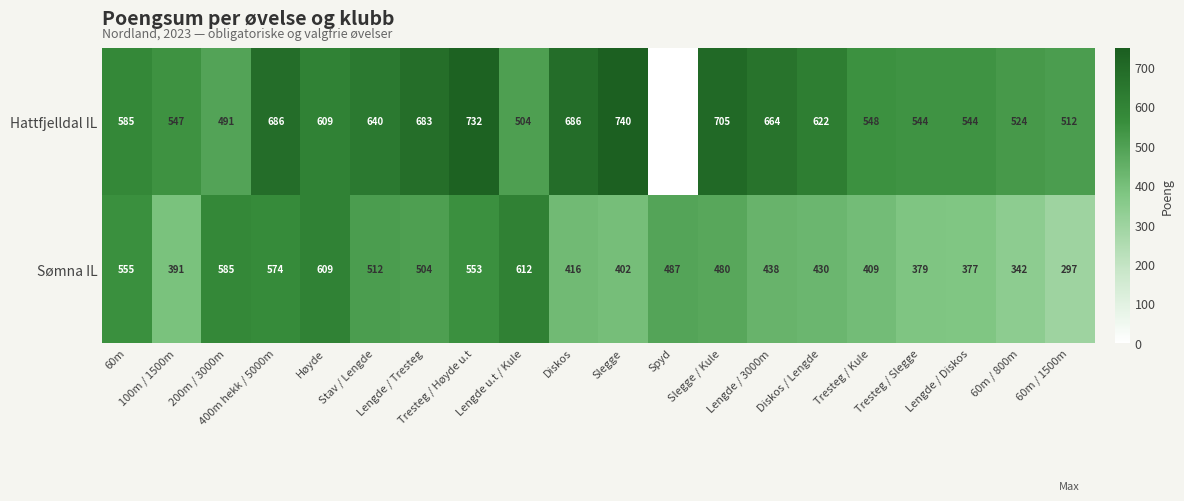

What is the maximum value for Sømna IL?

612